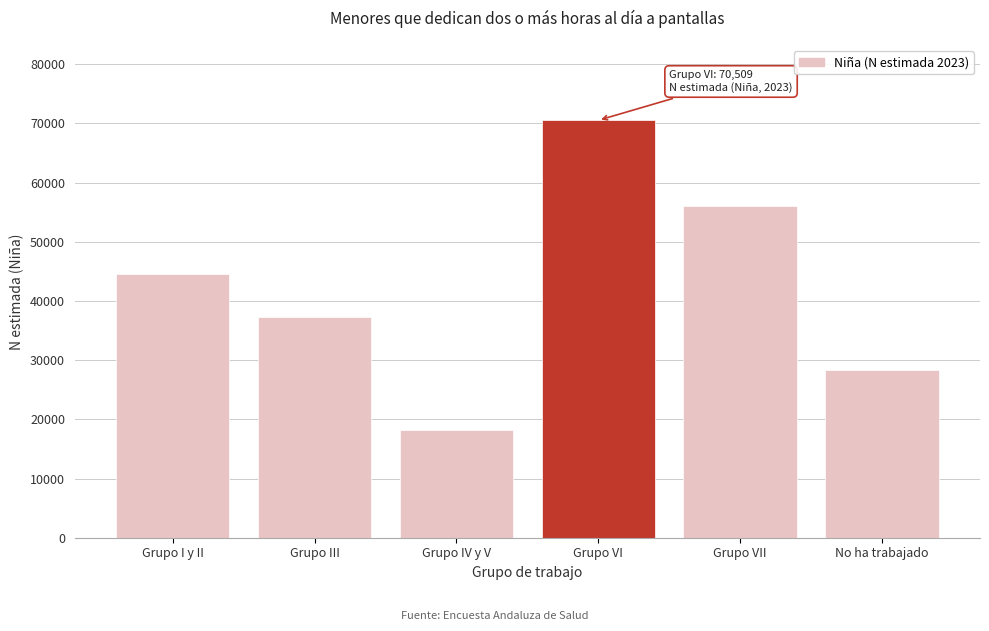

Reading left to right, list all the values displayed in this chart.

44555	37256	18255	70509	56090	28254